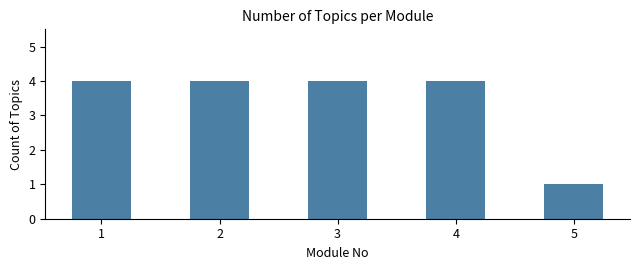

What is the sum of the values at 4 and 1?

8